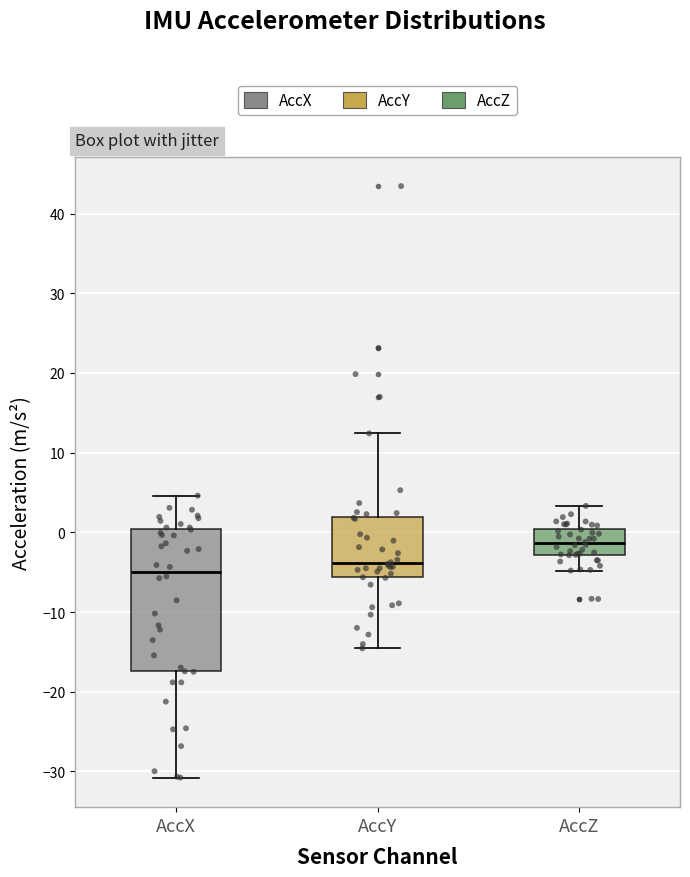

Comparing the boxes themselves (not the whiskers), which one is the tallest?

AccX